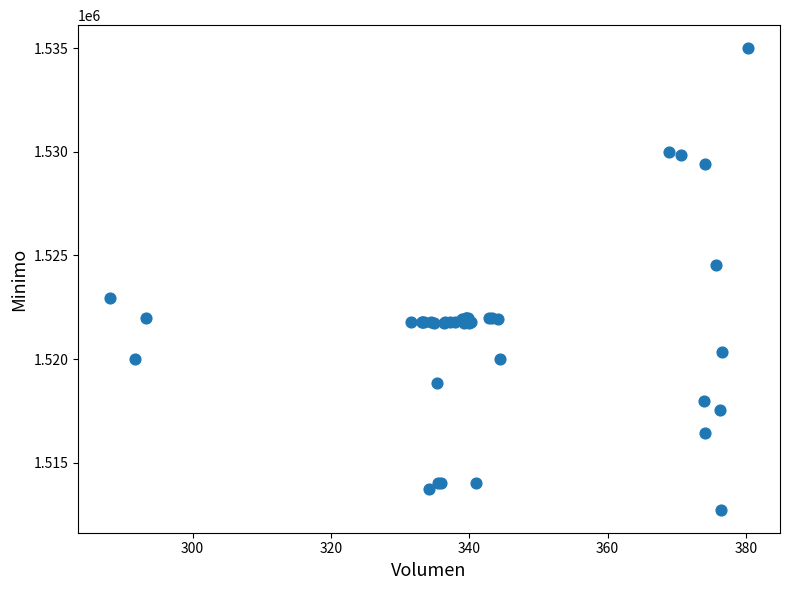

What Y value in the scatter plot is closest to 1523862?

1524513